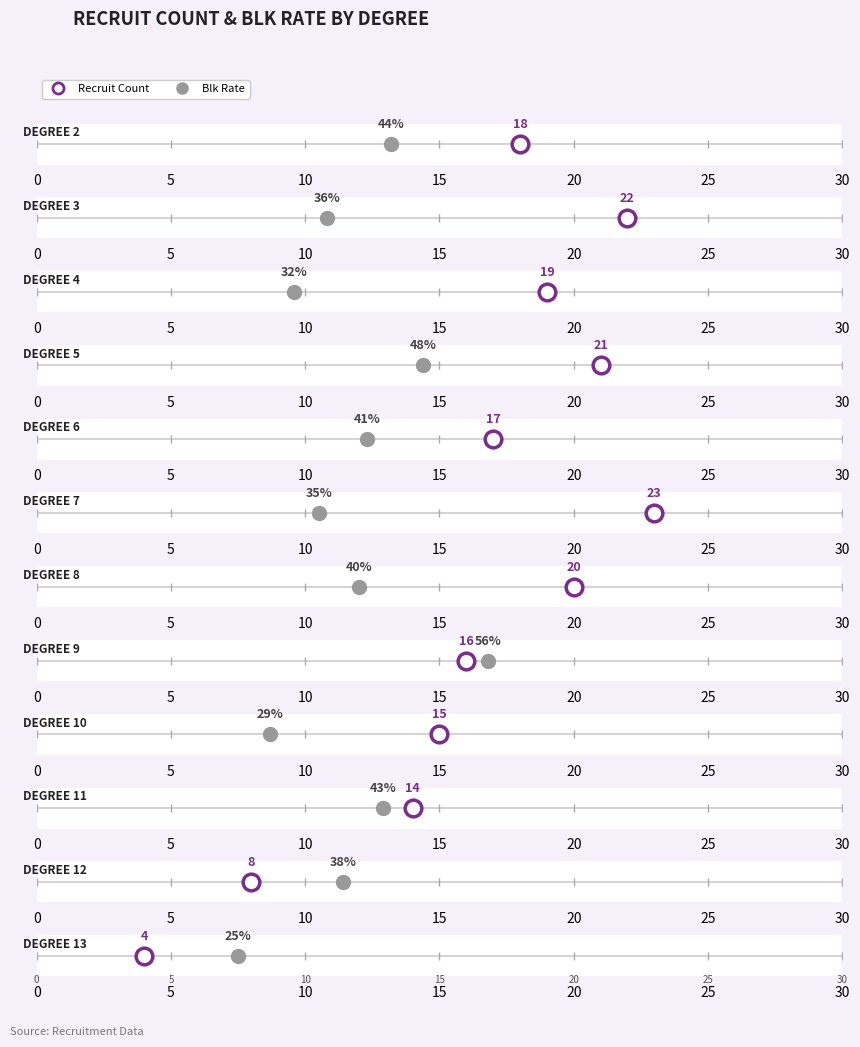

In Count, how many points are higher than both neighbors (excluding endpoints)?

3